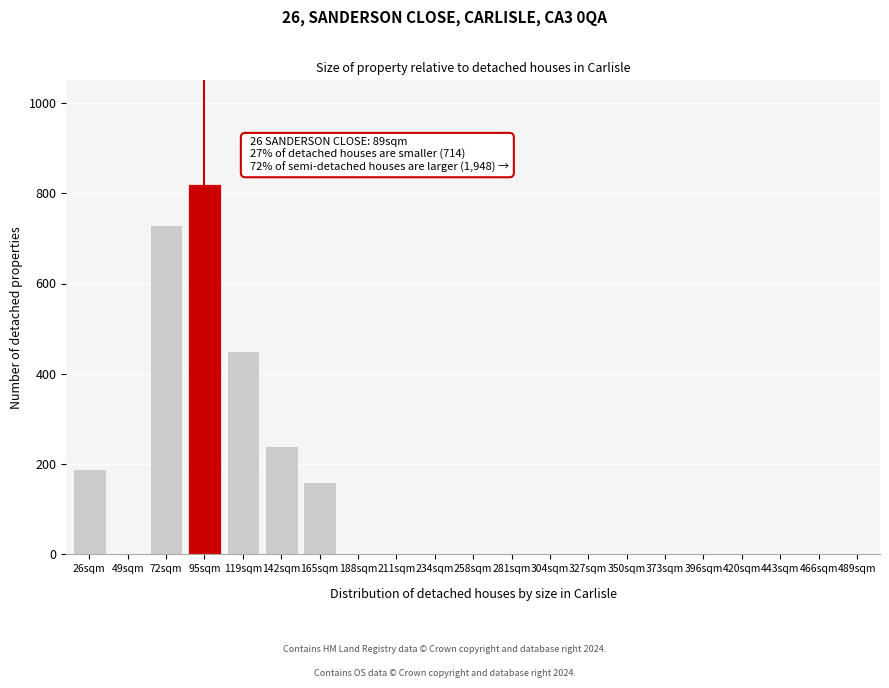

Reading left to right, list all the values displayed in this chart.

26sqm=190	49sqm=0	72sqm=730	95sqm=820	119sqm=450	142sqm=240	165sqm=160	188sqm=0	211sqm=0	234sqm=0	258sqm=0	281sqm=0	304sqm=0	327sqm=0	350sqm=0	373sqm=0	396sqm=0	420sqm=0	443sqm=0	466sqm=0	489sqm=0